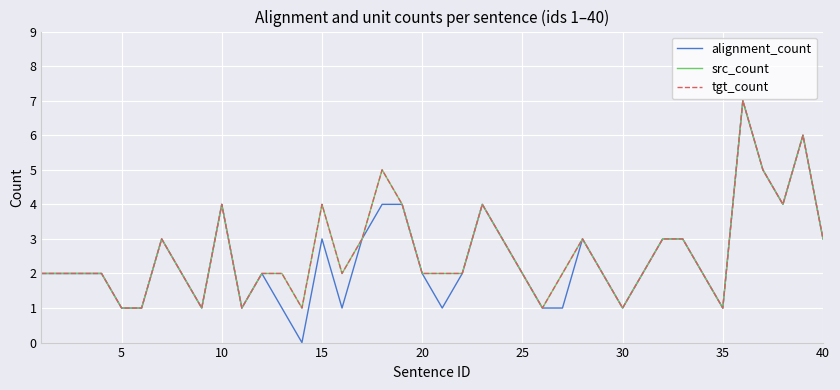

What is the difference between the maximum and minimum values in the src_count series?

6